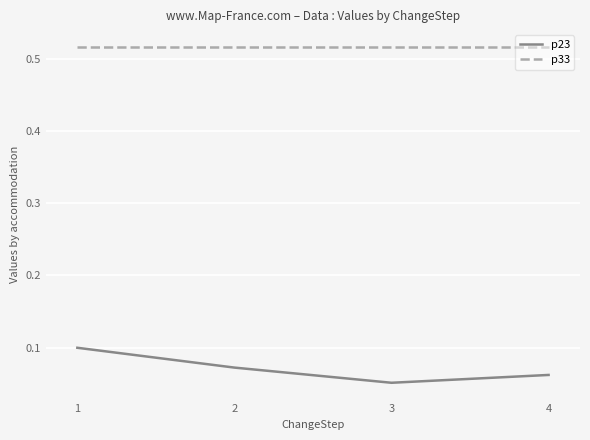

Which label corresponds to the smallest value in the chart?

3